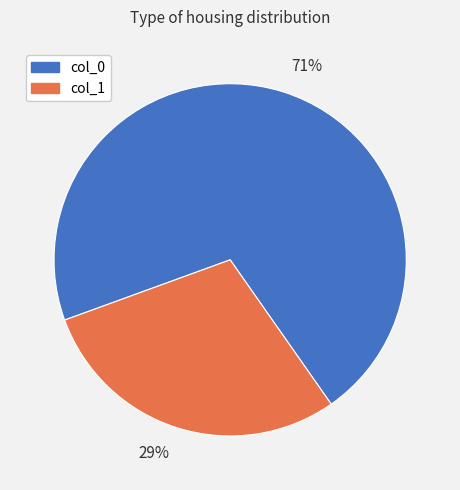

Which slice represents more than half of the pie?

71%